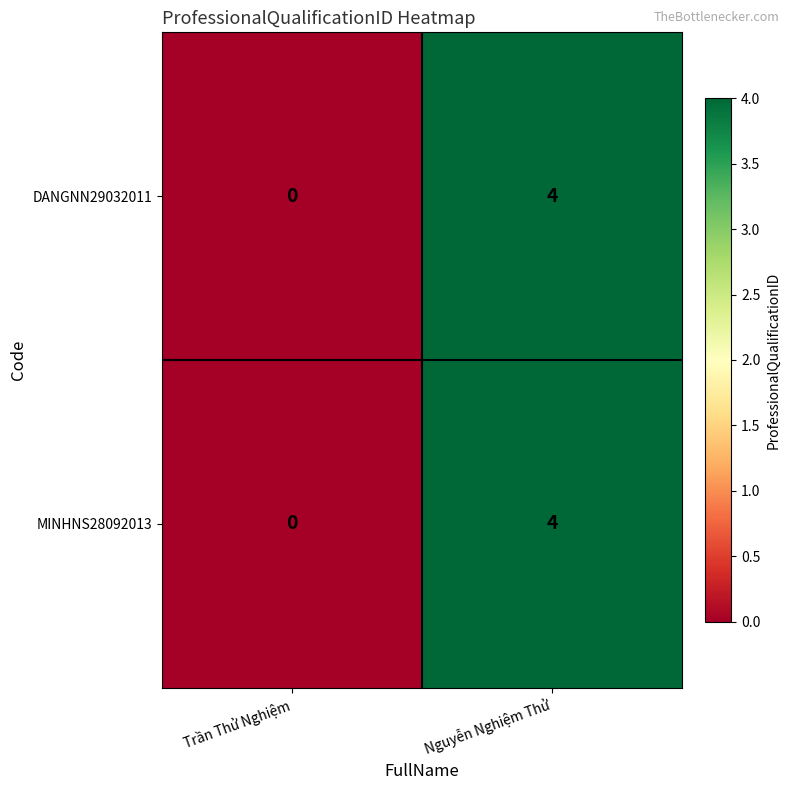

Count the number of categories in the chart.

2